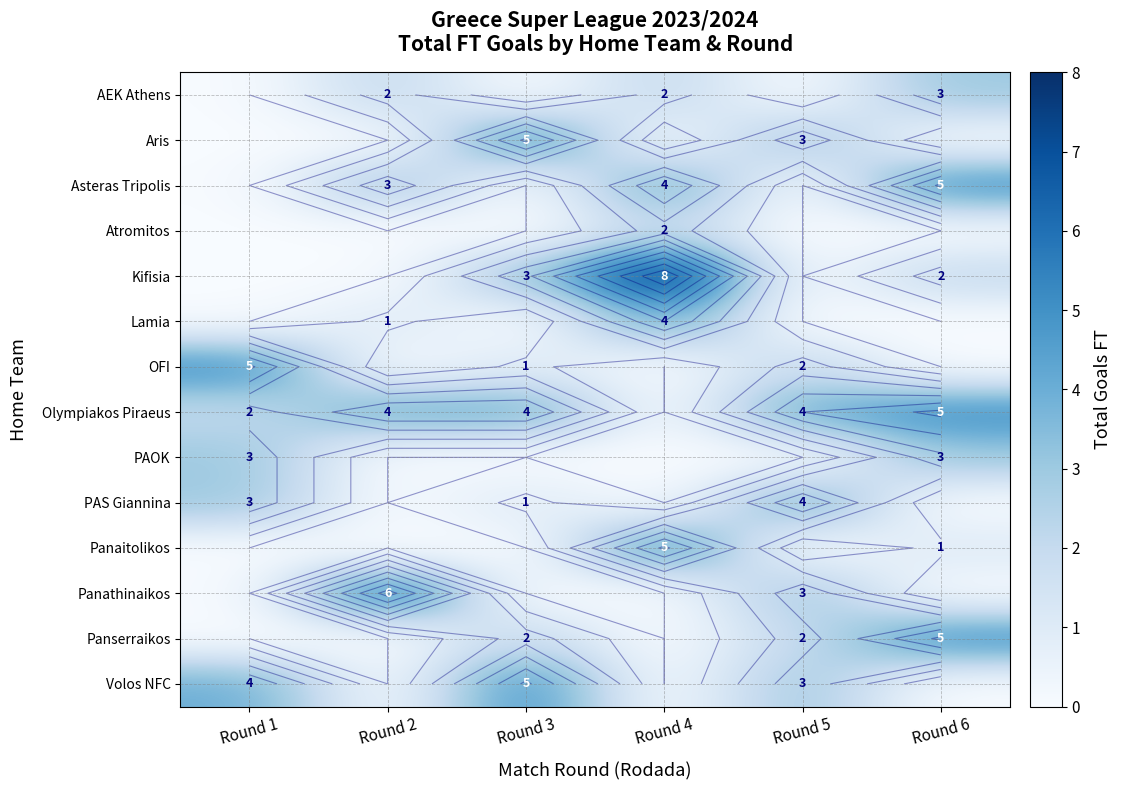

Reading left to right, list all the values displayed in this chart.

row_0: Round 1=0	Round 2=2	Round 3=0	Round 4=2	Round 5=0	Round 6=3
row_1: Round 1=0	Round 2=0	Round 3=5	Round 4=0	Round 5=3	Round 6=0
row_2: Round 1=0	Round 2=3	Round 3=0	Round 4=4	Round 5=0	Round 6=5
row_3: Round 1=0	Round 2=0	Round 3=0	Round 4=2	Round 5=0	Round 6=0
row_4: Round 1=0	Round 2=0	Round 3=3	Round 4=8	Round 5=0	Round 6=2
row_5: Round 1=0	Round 2=1	Round 3=0	Round 4=4	Round 5=0	Round 6=0
row_6: Round 1=5	Round 2=0	Round 3=1	Round 4=0	Round 5=2	Round 6=0
row_7: Round 1=2	Round 2=4	Round 3=4	Round 4=0	Round 5=4	Round 6=5
row_8: Round 1=3	Round 2=0	Round 3=0	Round 4=0	Round 5=0	Round 6=3
row_9: Round 1=3	Round 2=0	Round 3=1	Round 4=0	Round 5=4	Round 6=0
row_10: Round 1=0	Round 2=0	Round 3=0	Round 4=5	Round 5=0	Round 6=1
row_11: Round 1=0	Round 2=6	Round 3=0	Round 4=0	Round 5=3	Round 6=0
row_12: Round 1=0	Round 2=0	Round 3=2	Round 4=0	Round 5=2	Round 6=5
row_13: Round 1=4	Round 2=0	Round 3=5	Round 4=0	Round 5=3	Round 6=0